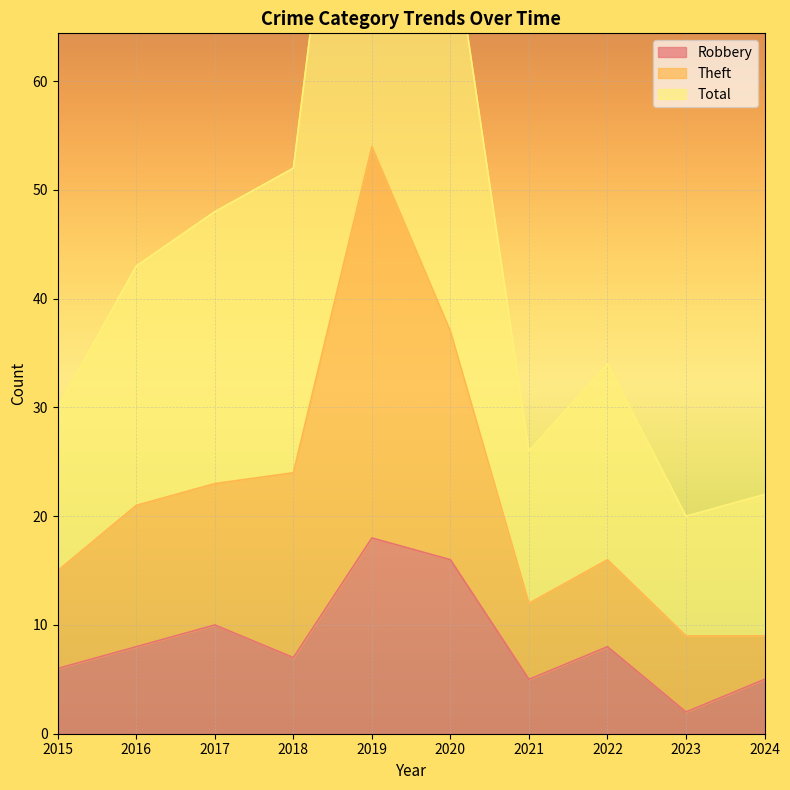

True or false: Robbery has a value of 8 at 2022.

True